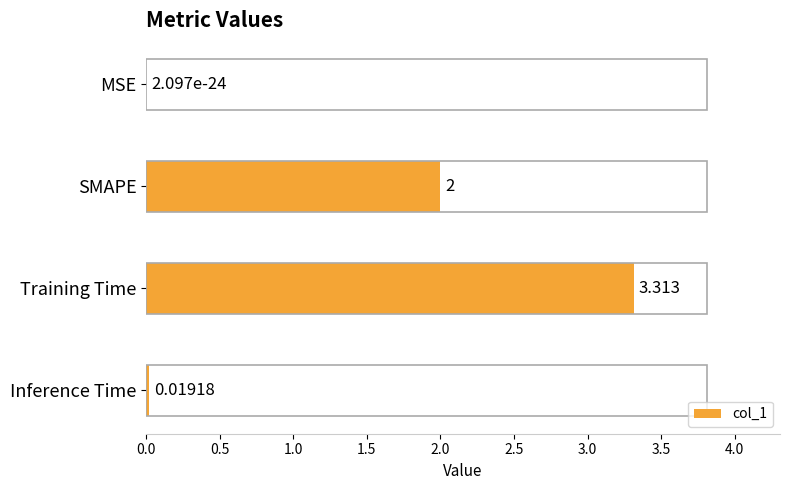

Where is the data nearest to the value 1?

Inference Time